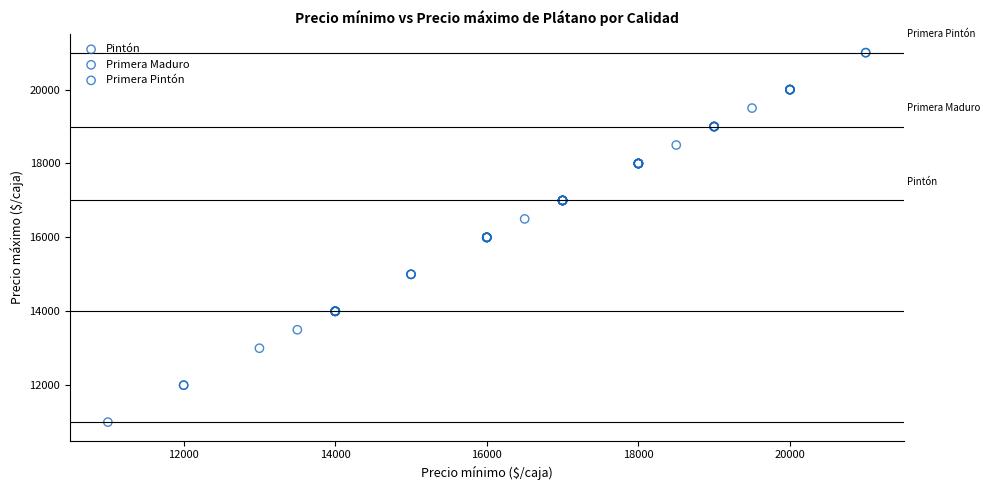

Which series has the largest Y range (max minus min)?

Pintón